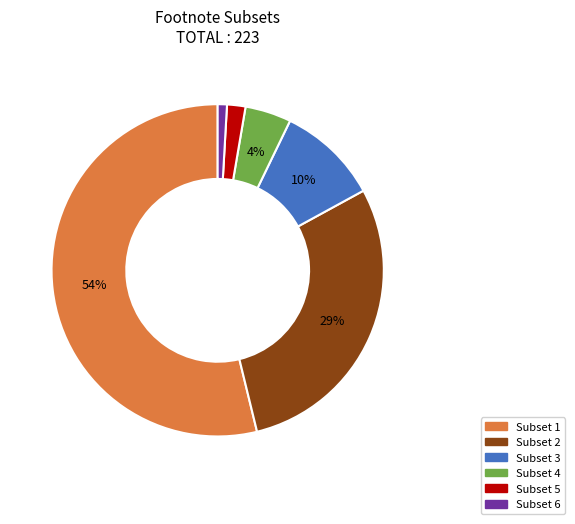

To the nearest percent, what is the difference between the largest and smallest slice percentages?

53%